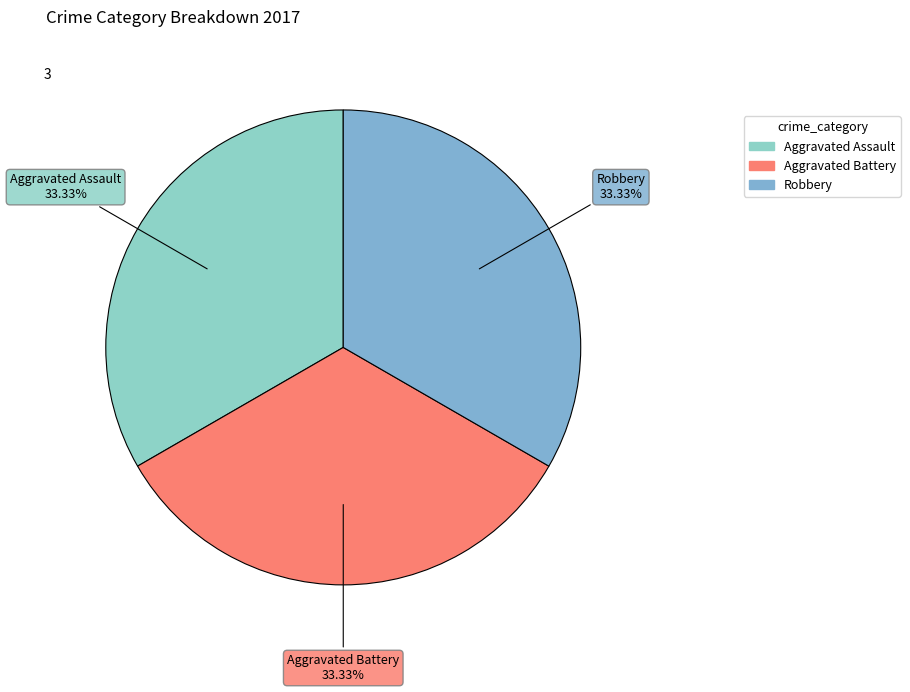

How many segments does this pie chart have?

3